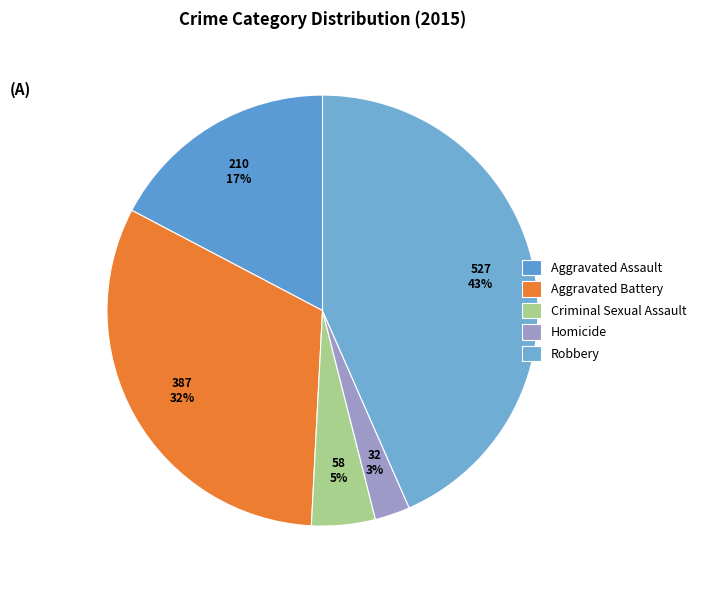

How many segments does this pie chart have?

5